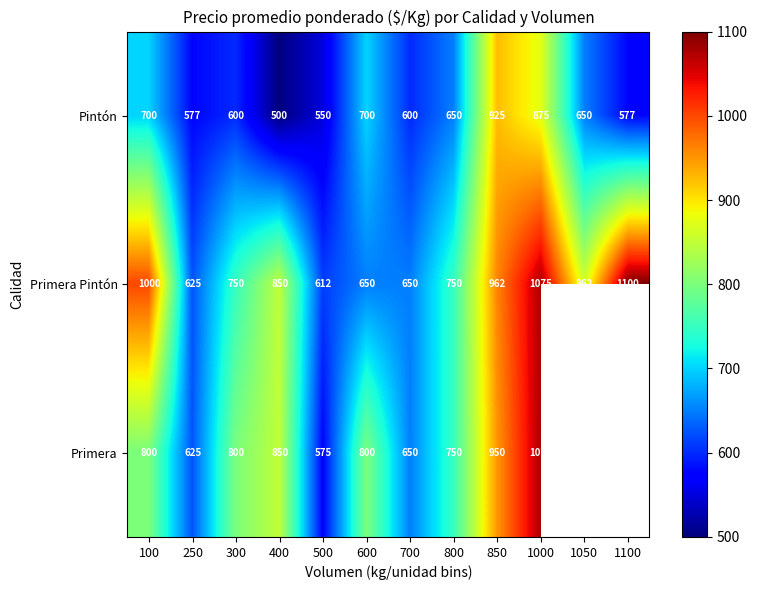

At which label does Pintón reach its minimum?

400